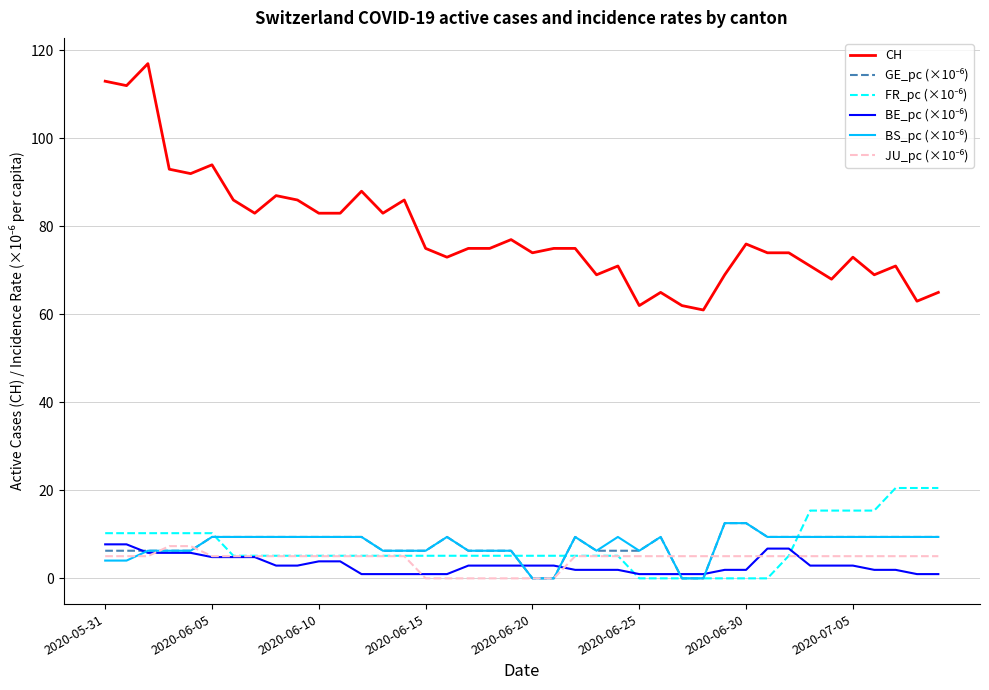

Which series has the largest total across all categories?

CH